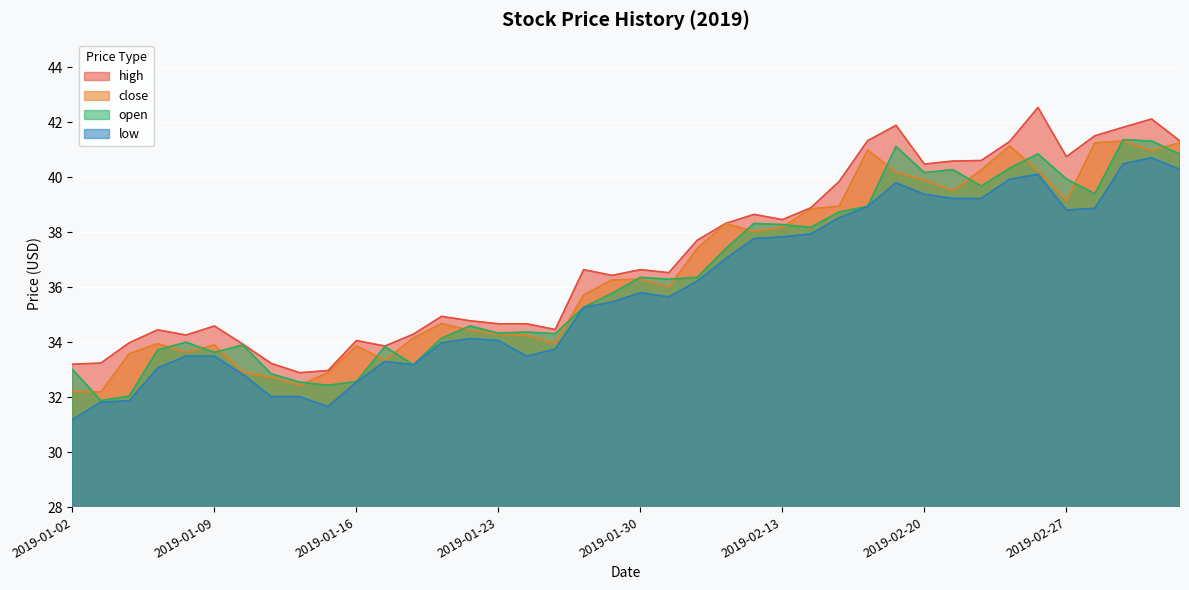

Is the value of low at 2019-02-01 greater than the value of open at 2019-01-15?

Yes